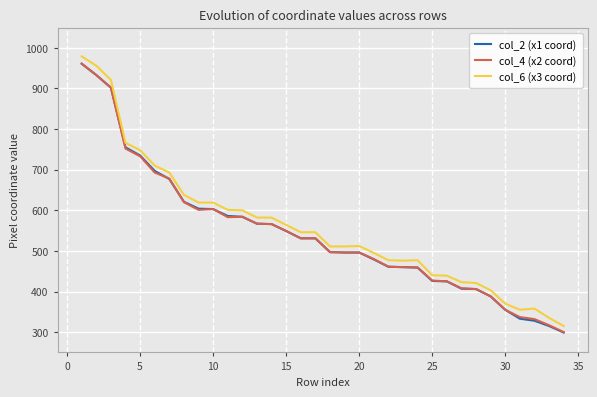

What is the minimum value shown in the chart?

299